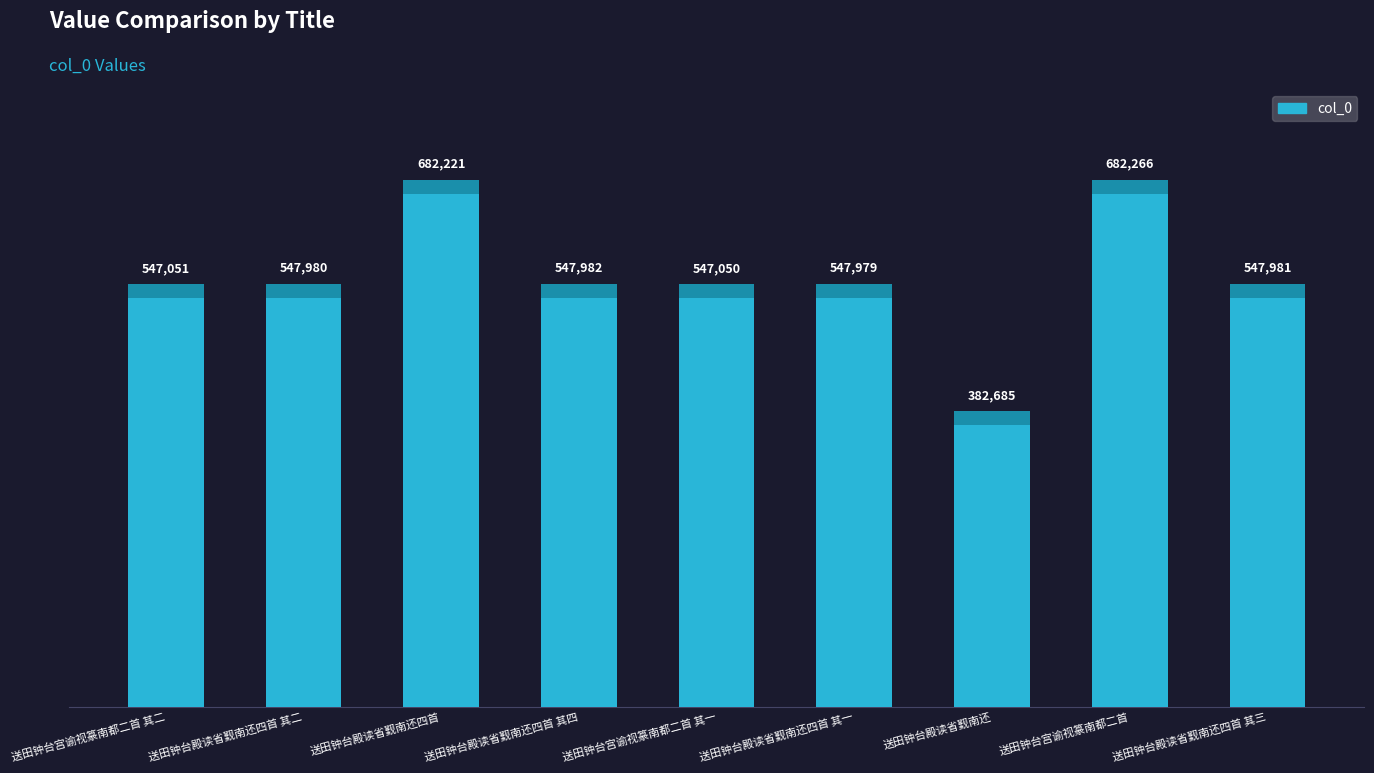

How many data points does each series have?

9